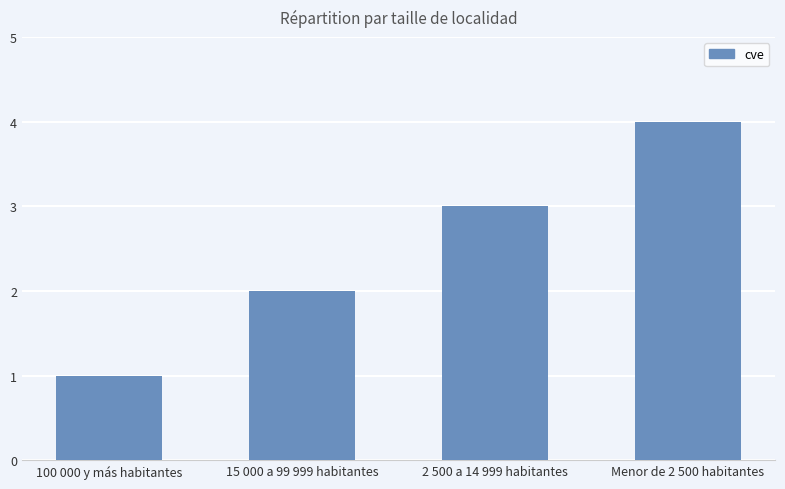

Which category has the highest value across all series?

Menor de 2 500 habitantes